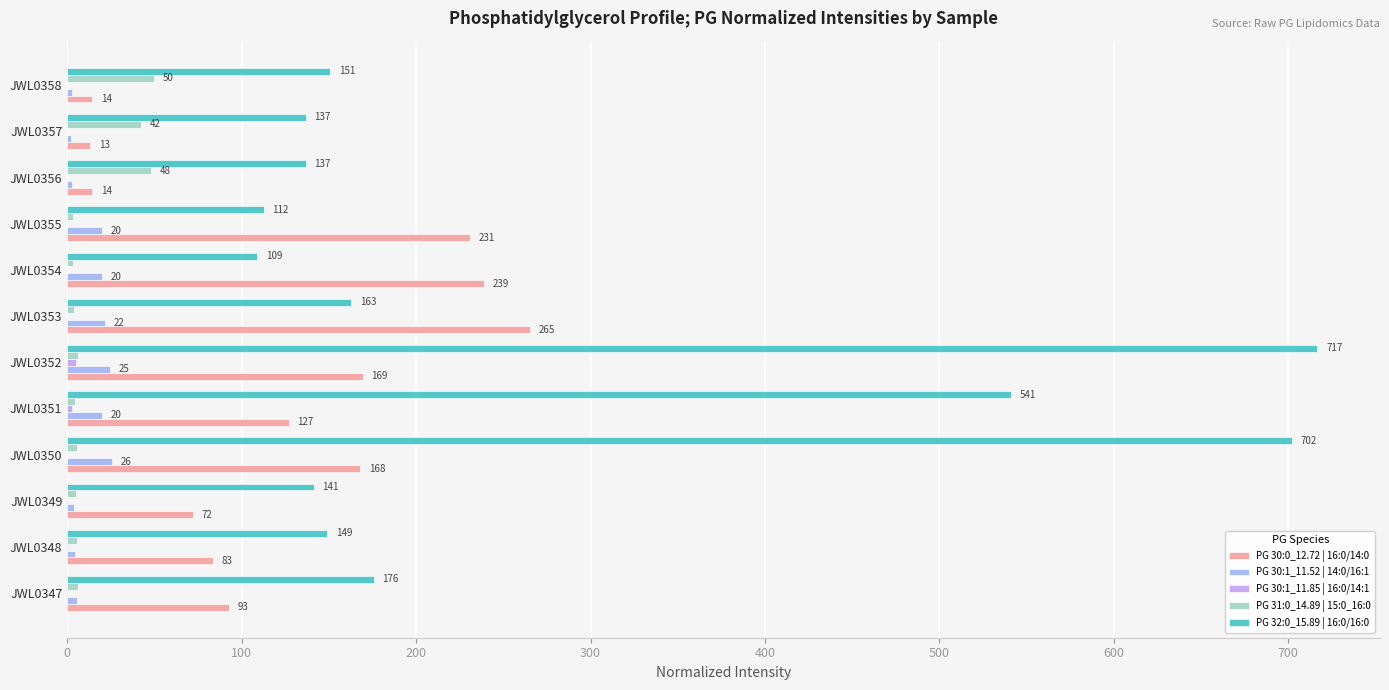

What is the approximate value of PG 30:1_11.52 | 14:0/16:1 at JWL0351?

19.9